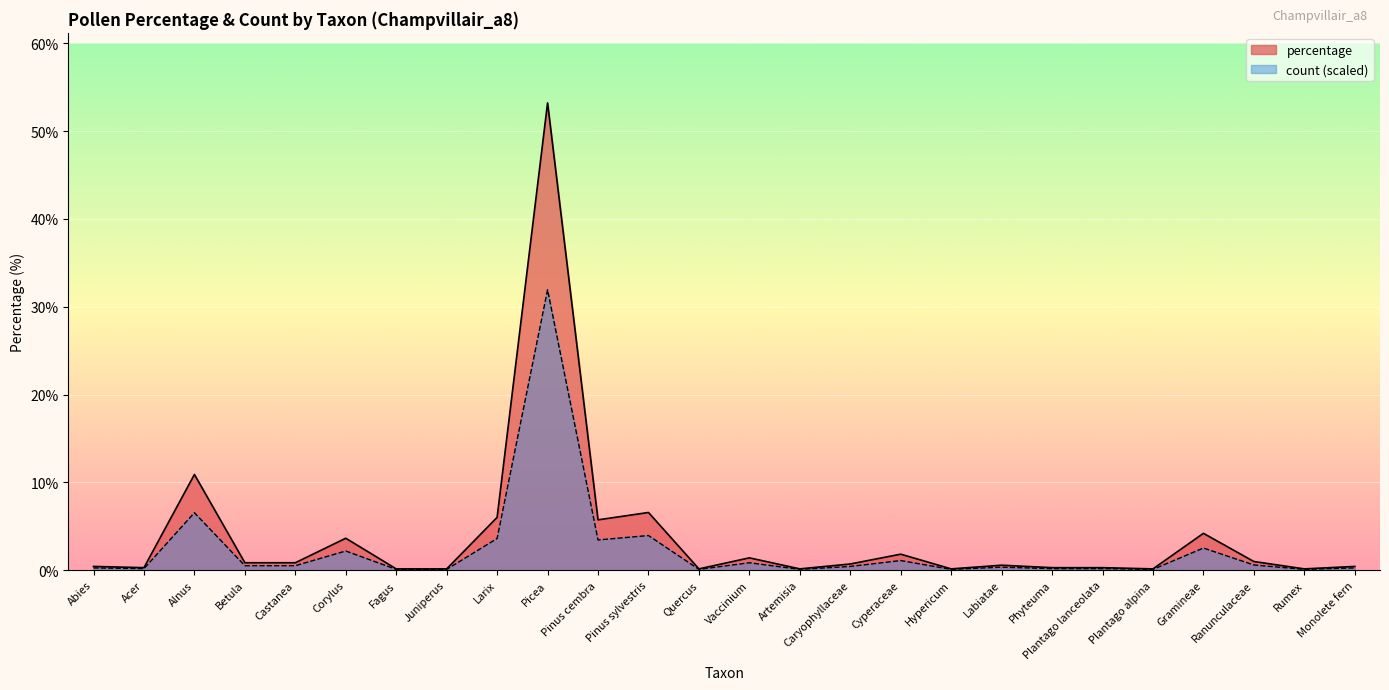

What is the sum of the count values at Acer and Corylus?

2.3